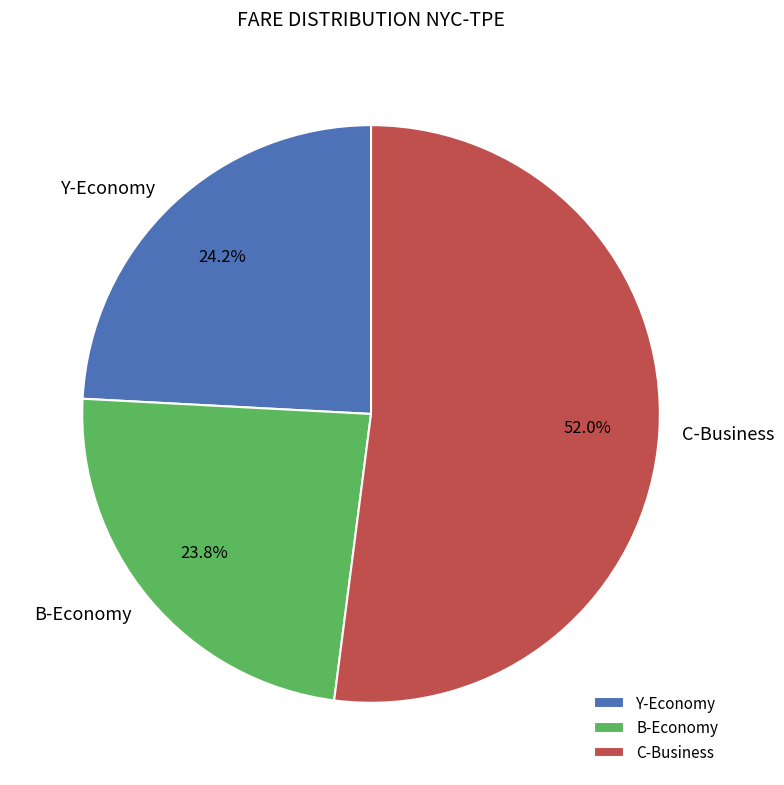

What is the largest slice in the pie chart?

C-Business